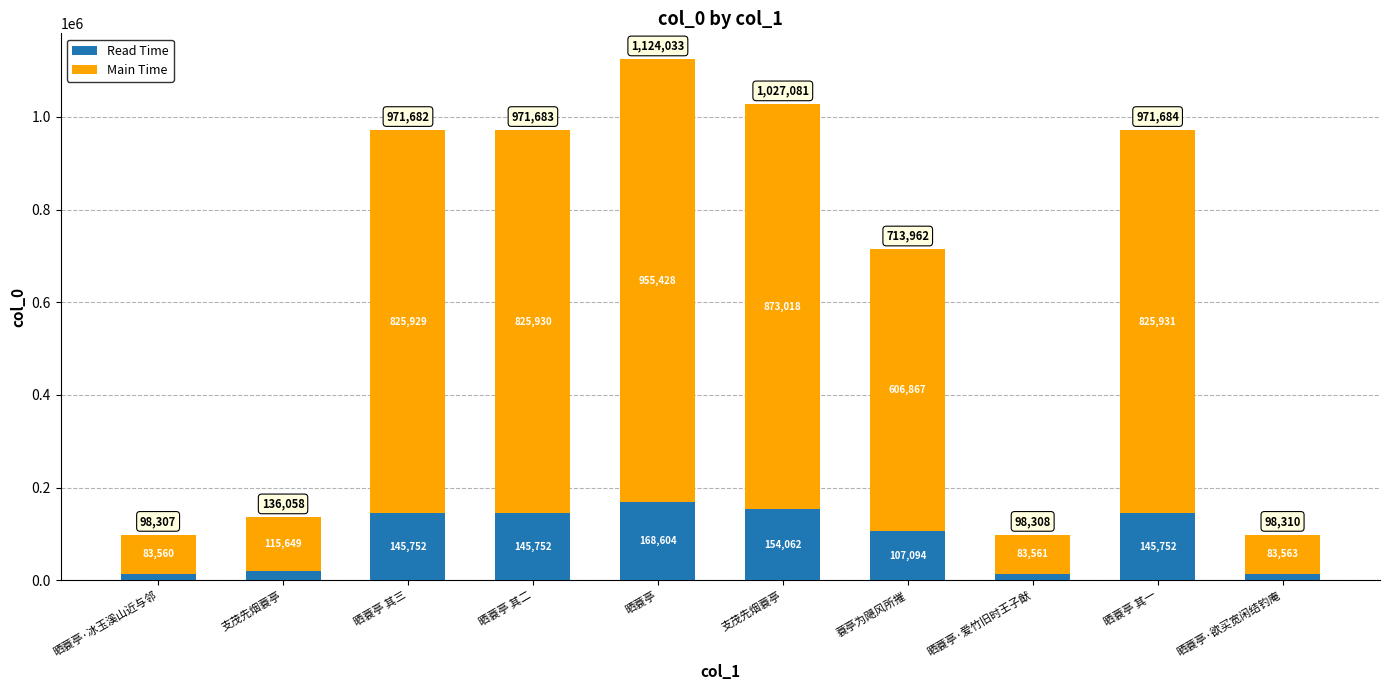

Rank the series by their maximum value, from highest to lowest.

Main Time, Read Time